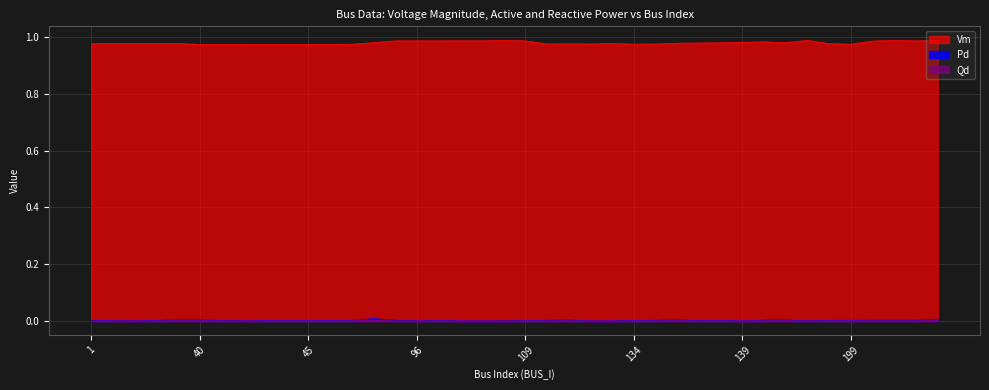

The Vm series shows 1.0 at 44. True or false?

True